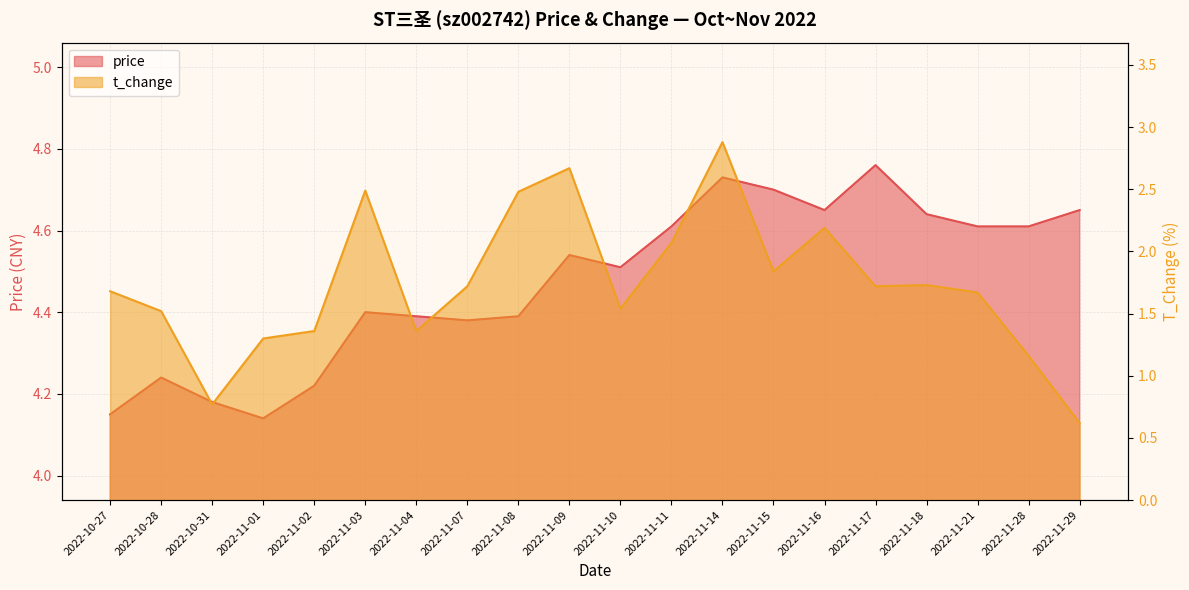

What is the value of the t_change point at the 10th from the left?

2.7